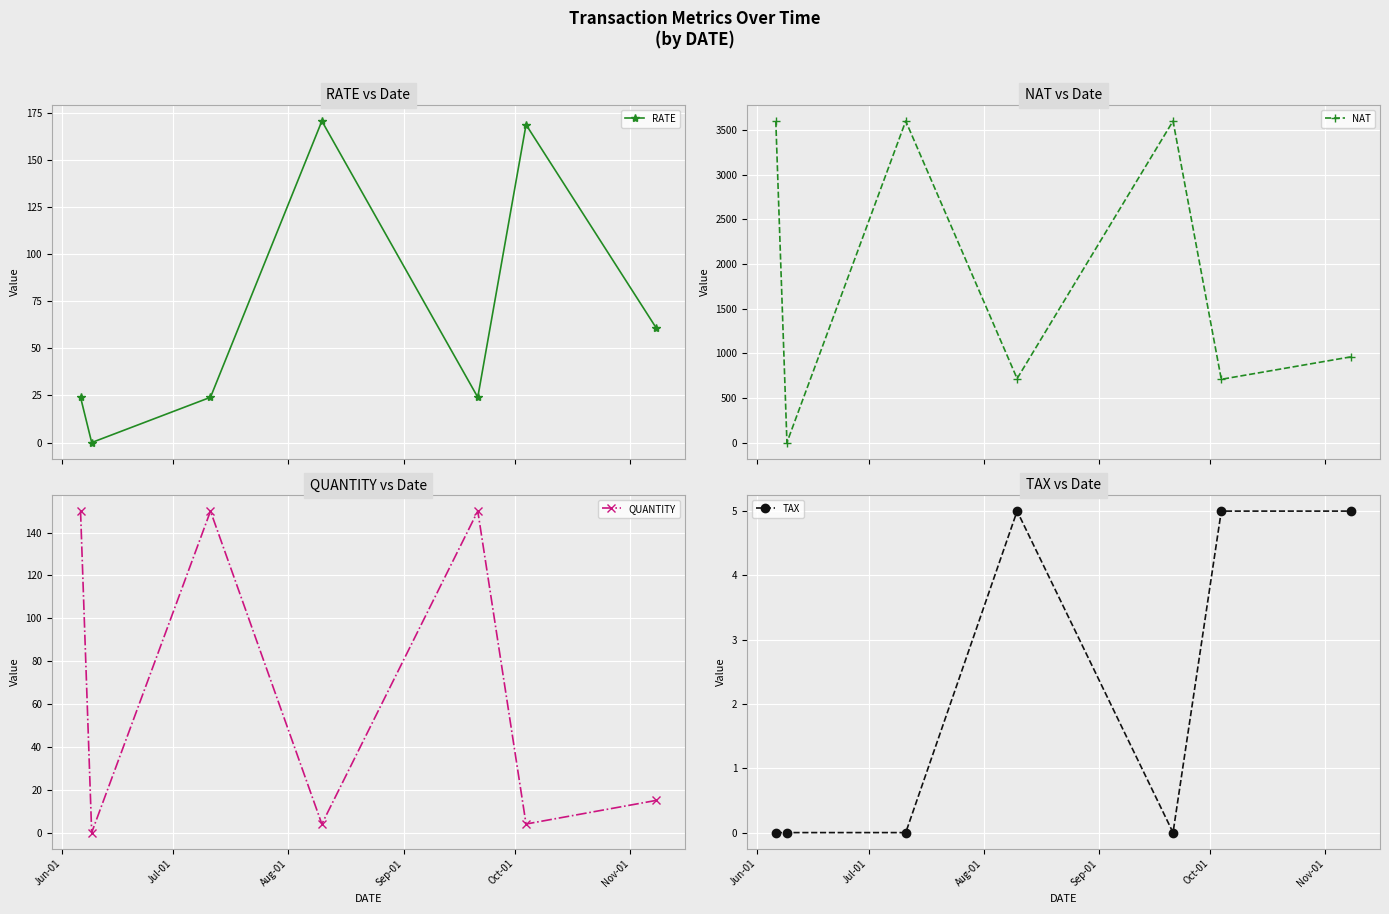

True or false: RATE has more than 0 points higher than both neighbors.

True